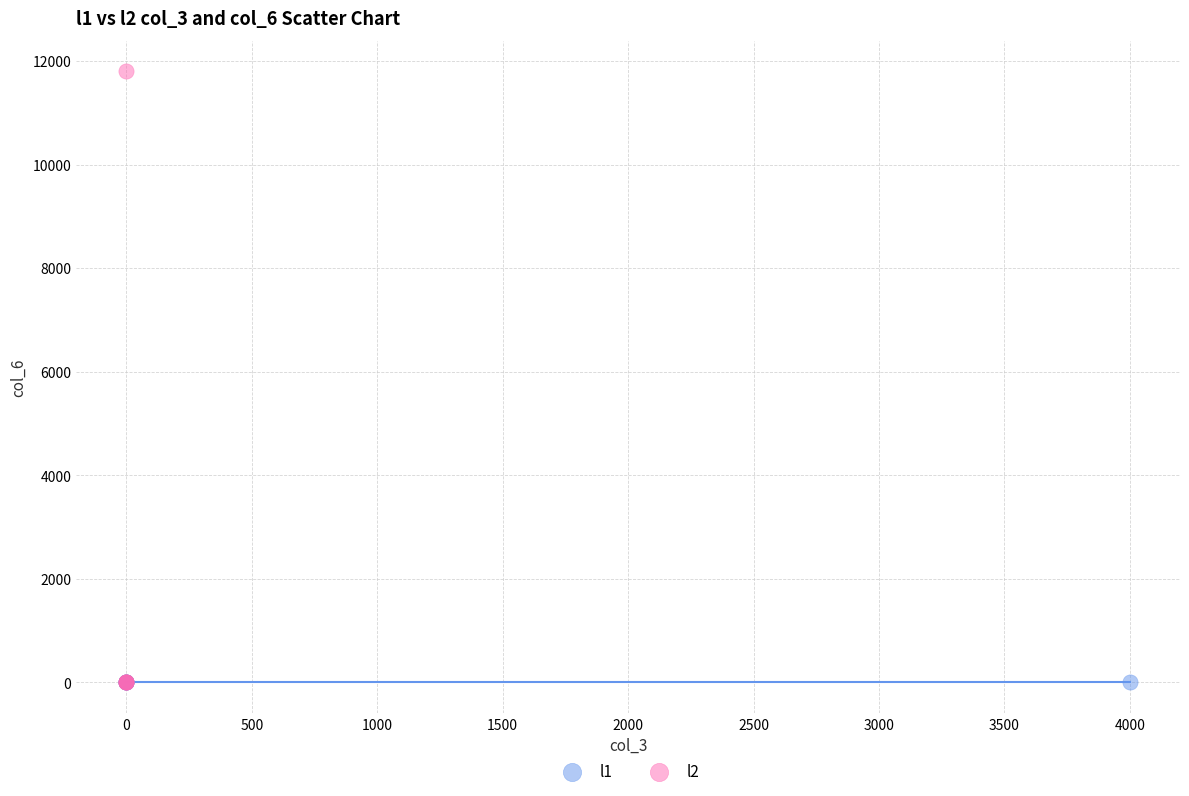

Which series reaches the maximum Y coordinate?

l2